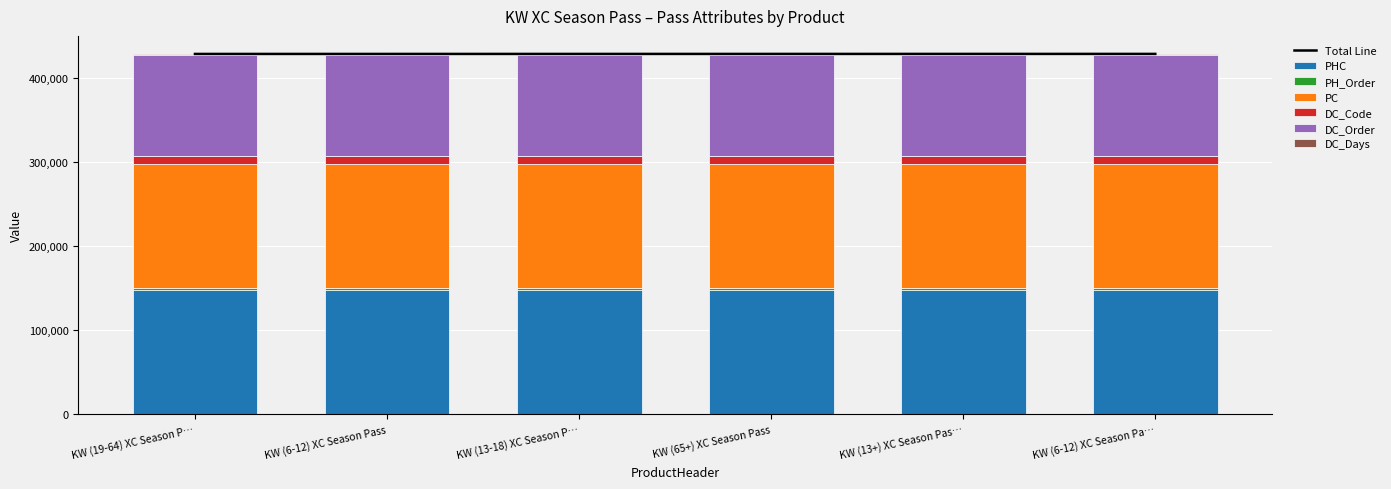

What is the difference between the maximum and minimum values in the PH_Order series?

30